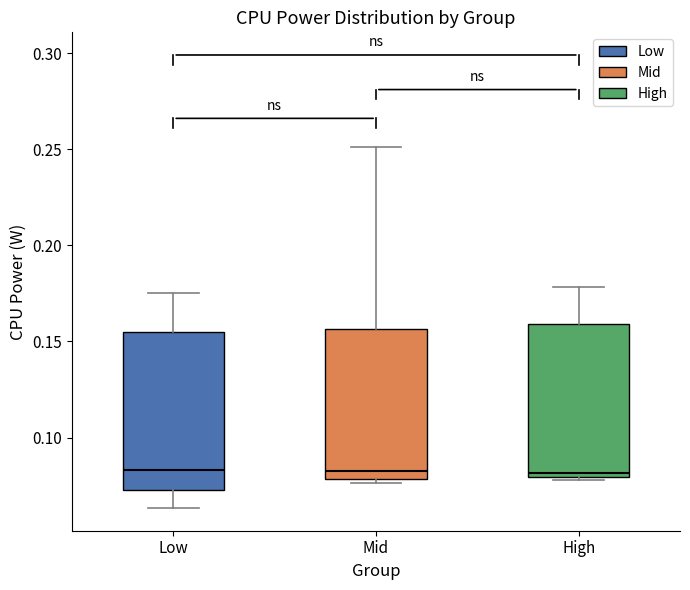

Where does the median line of the box for Low sit on the y-axis? The values are not printed on the chart, so give them approximately, as read against the axis.

0.085